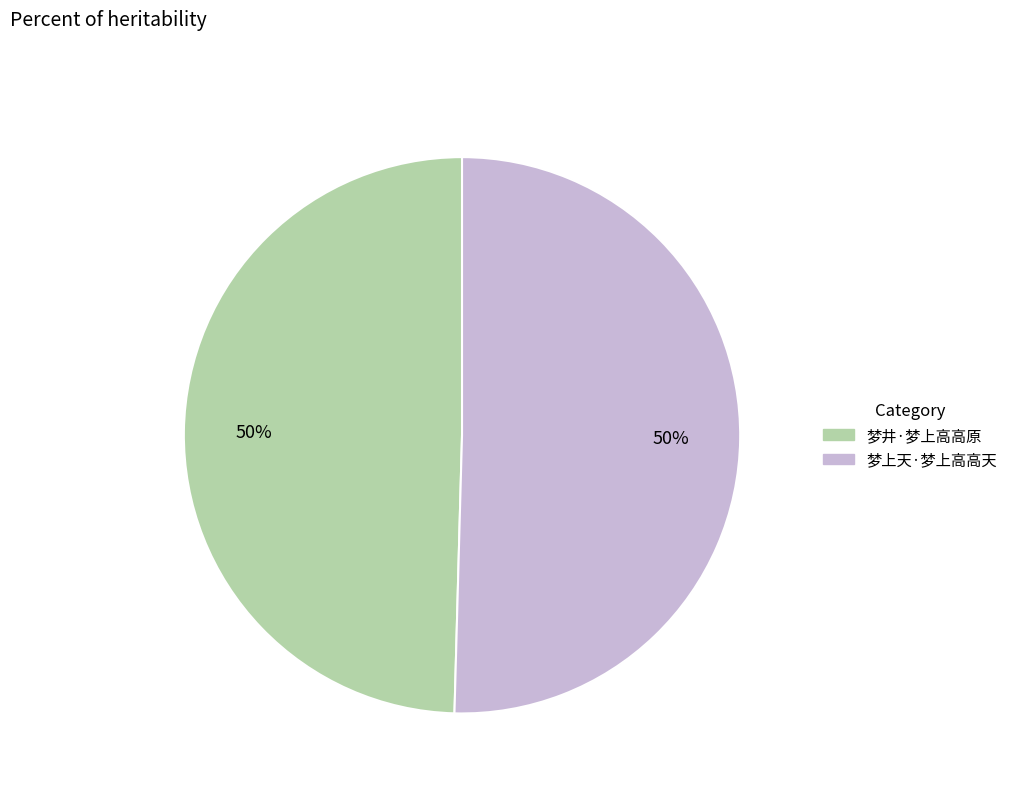

Count the number of slices in the pie.

2